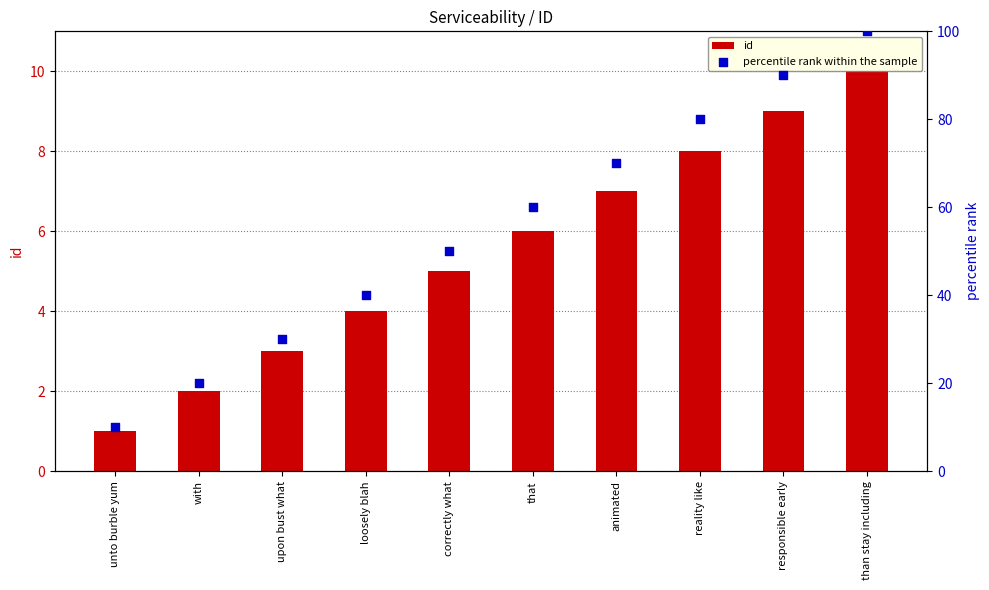

Which series has the widest spread of Y values?

percentile rank within the sample